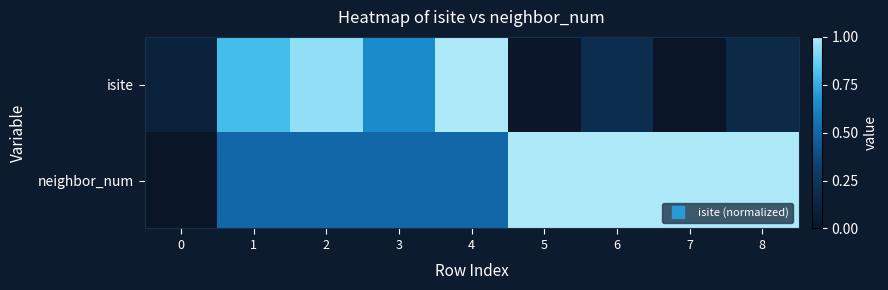

Reading left to right, what are all the values shown in this chart?

isite: 0=0.1	1=0.8	2=0.9	3=0.6	4=1.0	5=0.0	6=0.2	7=0.0	8=0.2
neighbor_num: 0=0.0	1=0.5	2=0.5	3=0.5	4=0.5	5=1.0	6=1.0	7=1.0	8=1.0